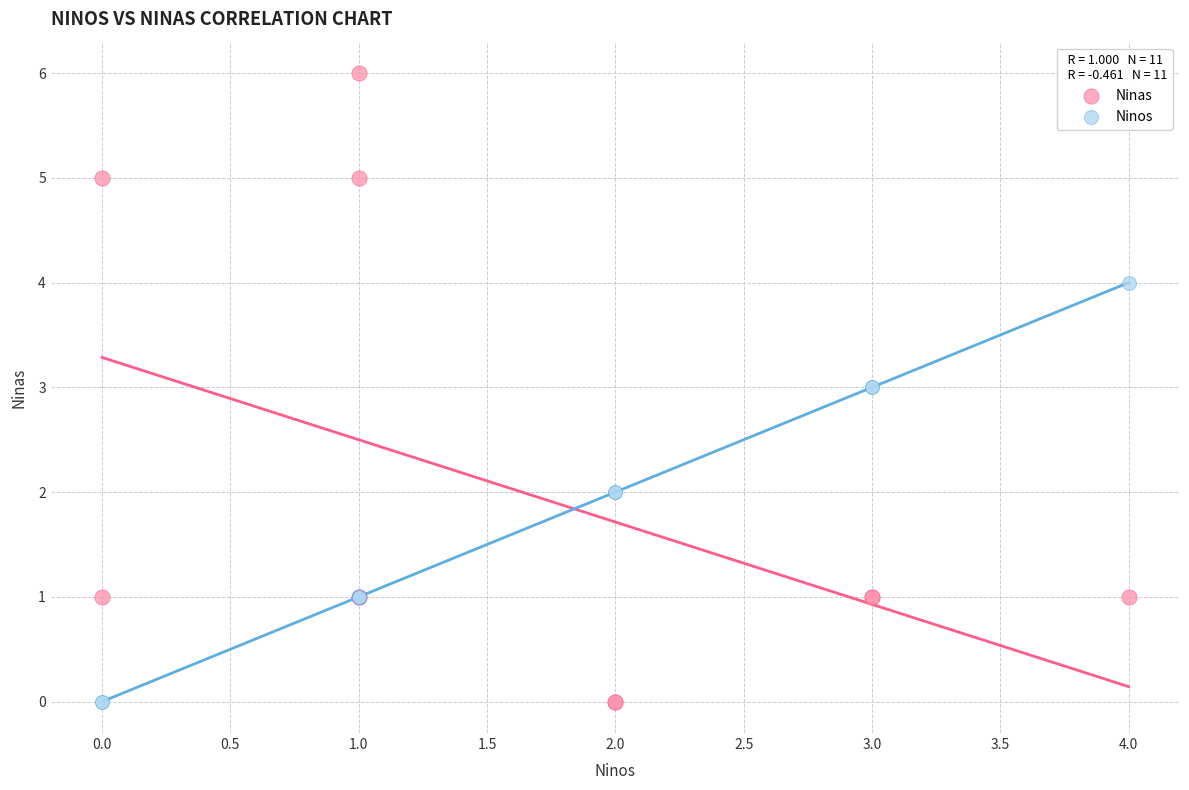

Which series has the largest Y range (max minus min)?

Ninas